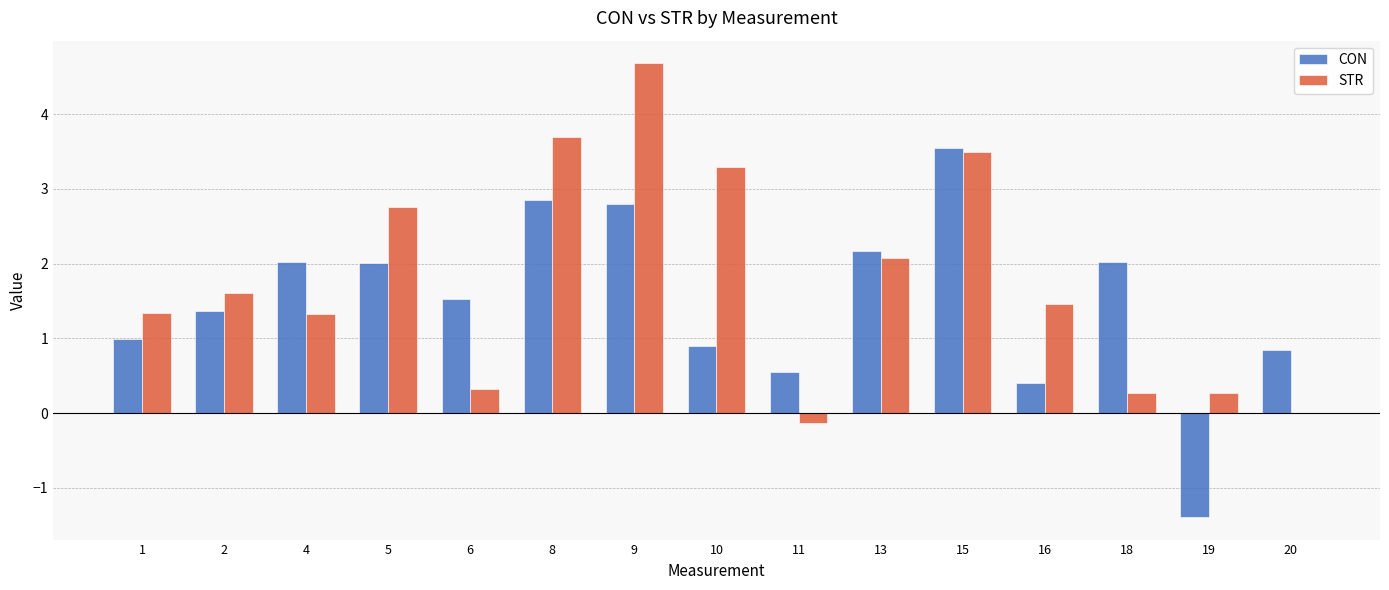

How many groups of bars are there?

15